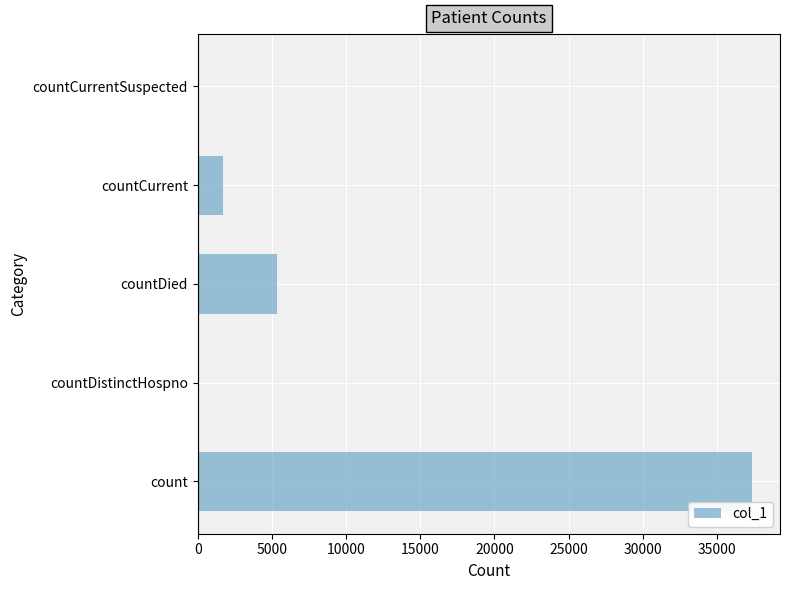

What is the average value?

8882